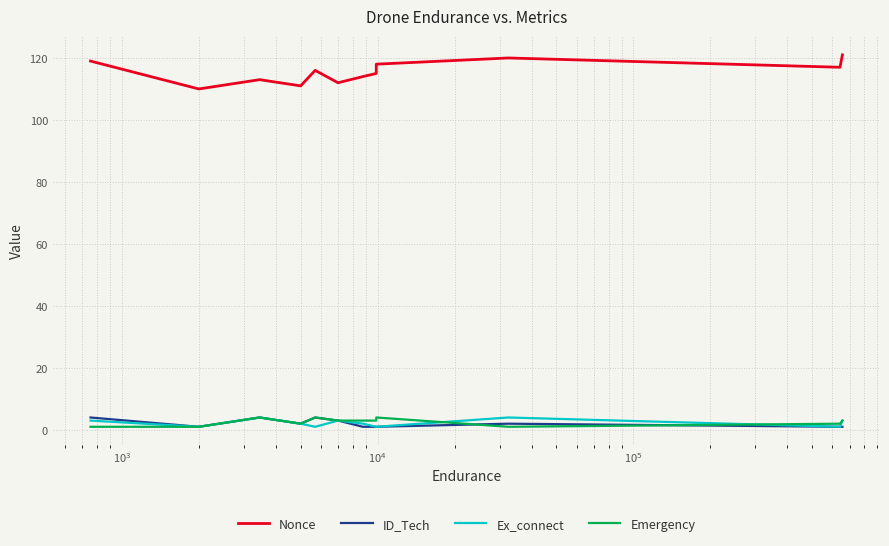

Reading left to right, extract all data points from this chart.

Nonce: 119	110	113	111	116	112	114	115	118	120	117	121
ID_Tech: 4	1	4	2	4	3	1	1	1	2	1	1
Ex_connect: 3	1	4	2	1	3	2	1	1	4	1	3
Emergency: 1	1	4	2	4	3	3	3	4	1	2	3